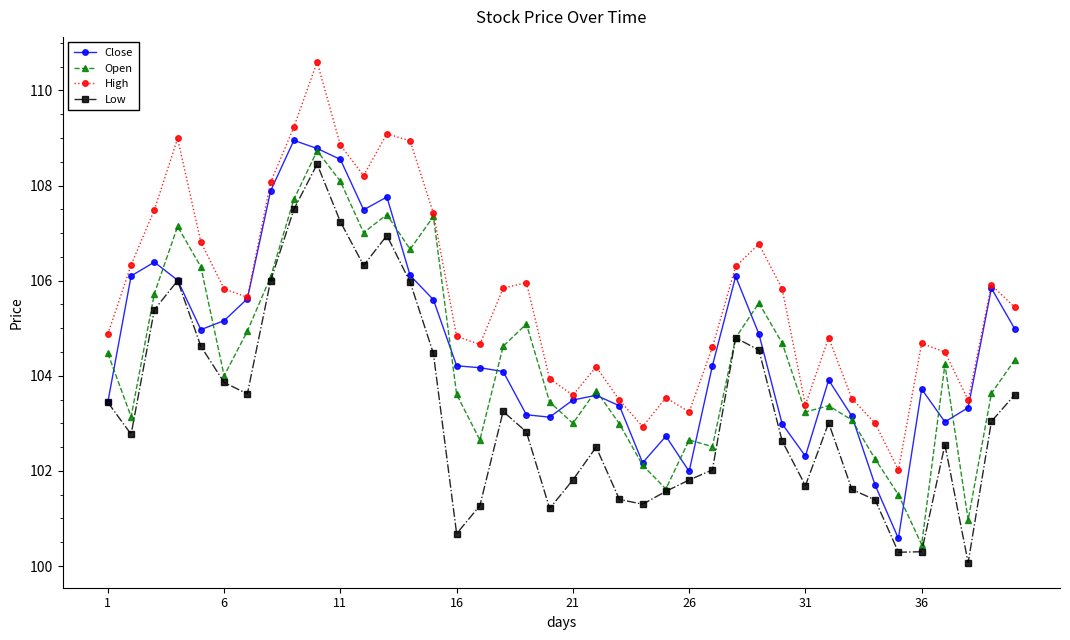

How many categories are shown in the chart?

40